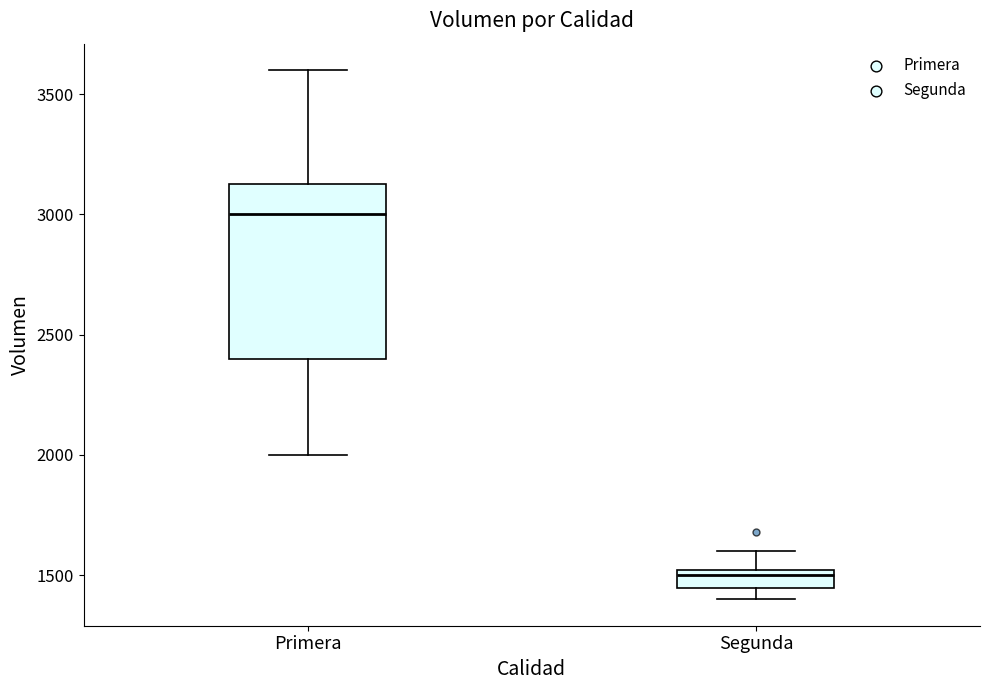

Which box is the tallest, from its lower edge to its upper edge?

Primera